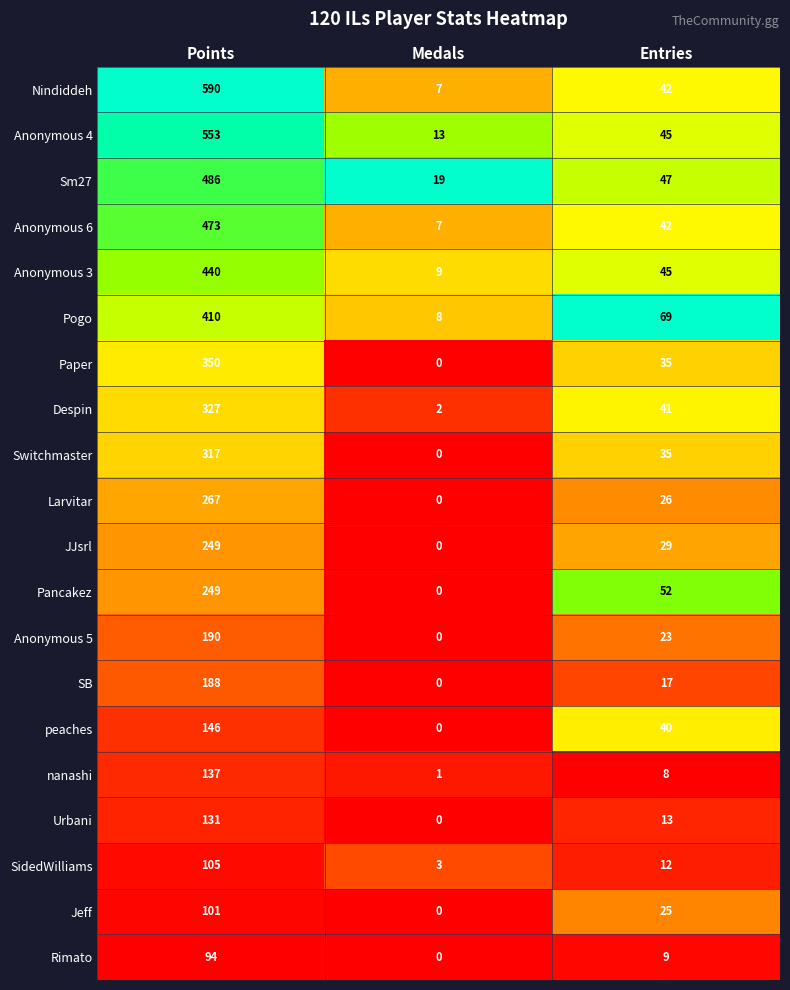

At which label does Despin first exceed 41?

Points